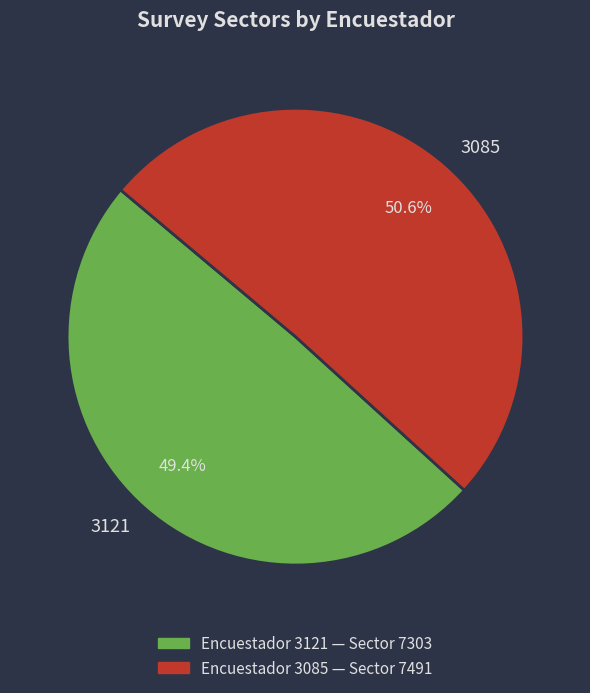

How many segments does this pie chart have?

2